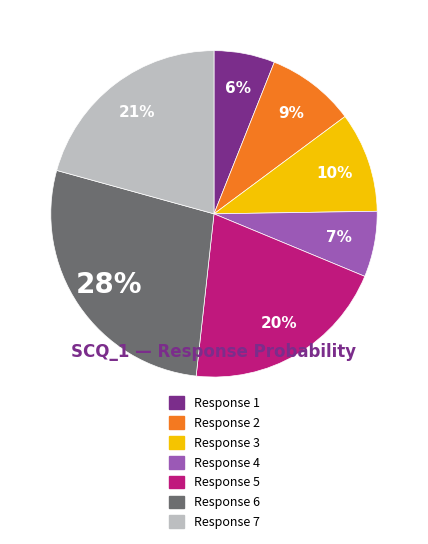

To the nearest percent, what is the difference between the largest and smallest slice percentages?

22%